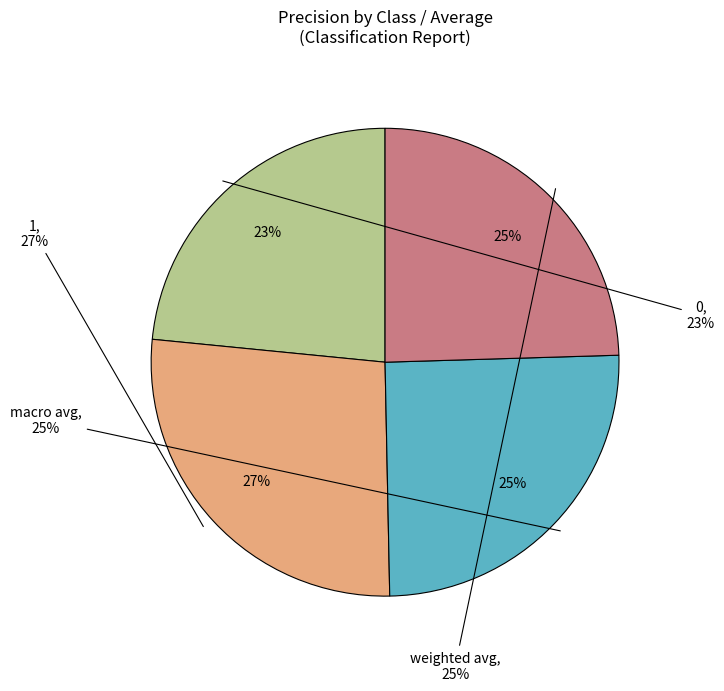

True or false: 1 accounts for 35% of the total.

False